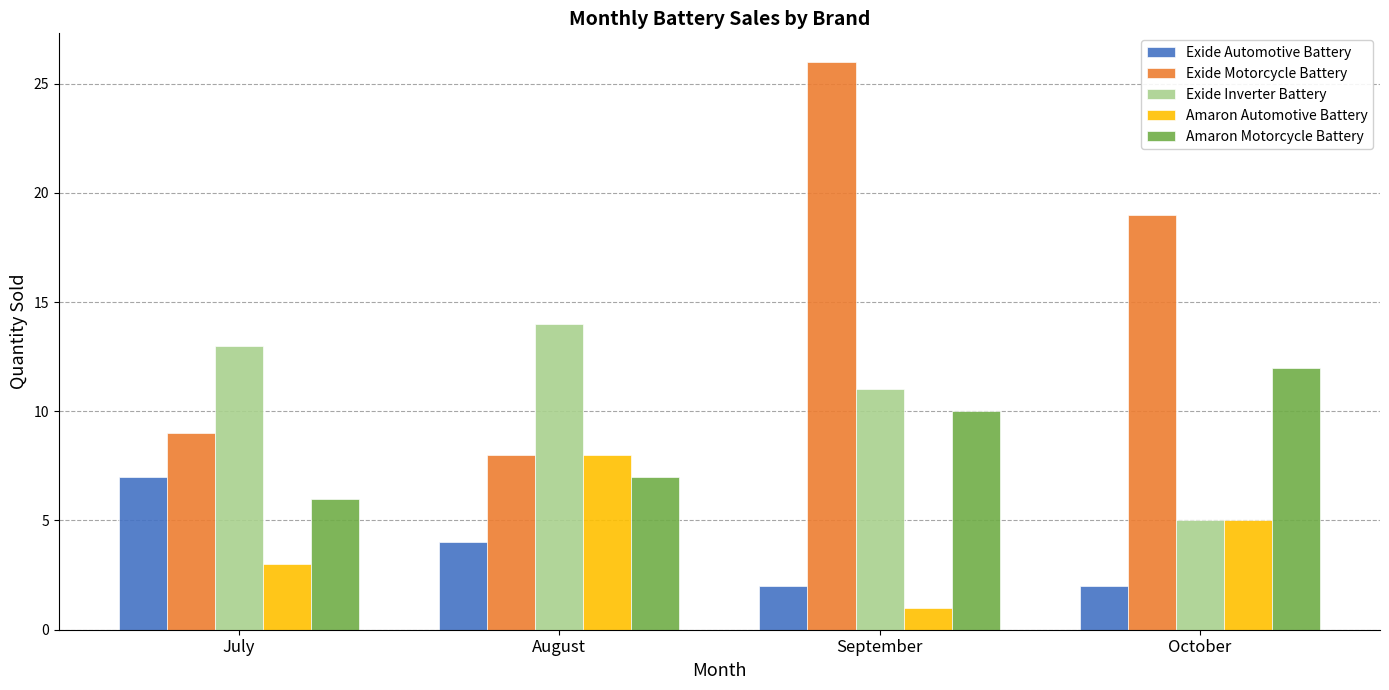

Is it true that Exide Automotive Battery equals 2 at September?

True